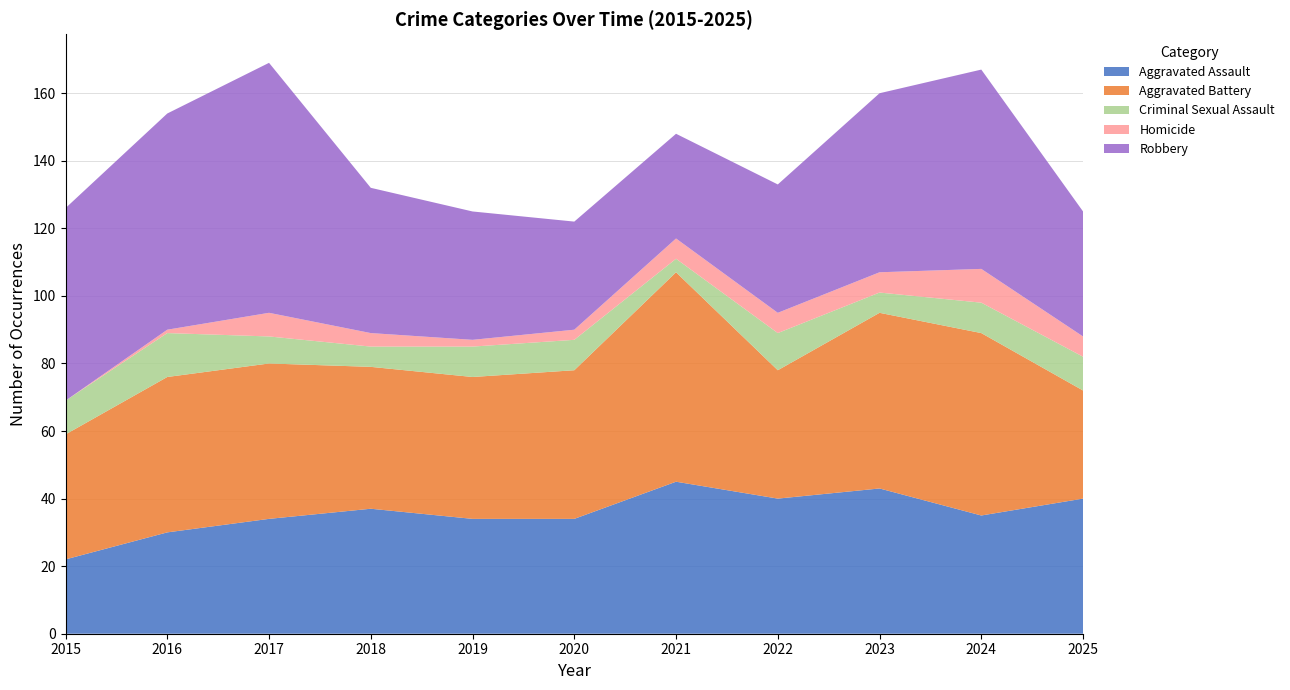

Reading left to right, what are all the values shown in this chart?

Aggravated Assault: 2015=22	2016=30	2017=34	2018=37	2019=34	2020=34	2021=45	2022=40	2023=43	2024=35	2025=40
Aggravated Battery: 2015=37	2016=46	2017=46	2018=42	2019=42	2020=44	2021=62	2022=38	2023=52	2024=54	2025=32
Criminal Sexual Assault: 2015=10	2016=13	2017=8	2018=6	2019=9	2020=9	2021=4	2022=11	2023=6	2024=9	2025=10
Homicide: 2015=0	2016=1	2017=7	2018=4	2019=2	2020=3	2021=6	2022=6	2023=6	2024=10	2025=6
Robbery: 2015=57	2016=64	2017=74	2018=43	2019=38	2020=32	2021=31	2022=38	2023=53	2024=59	2025=37